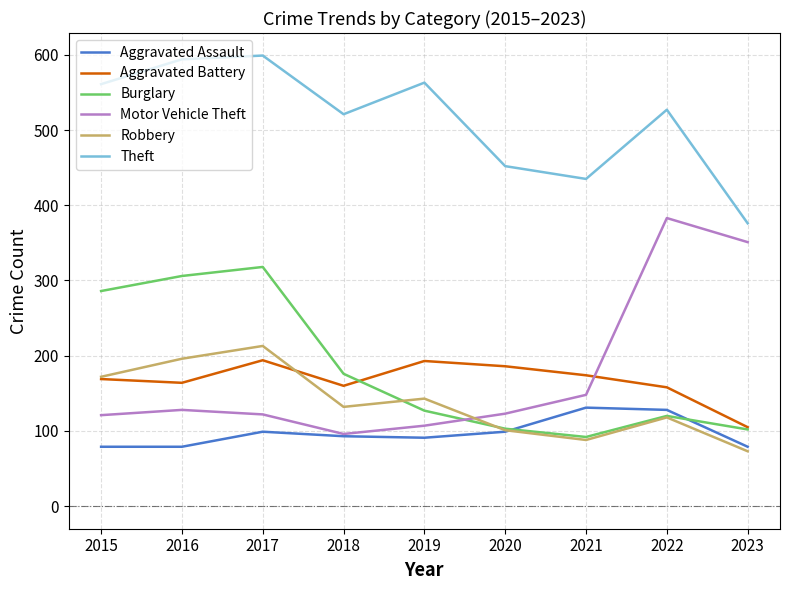

Between which two adjacent categories do Burglary and Aggravated Battery first intersect?

2018 and 2019